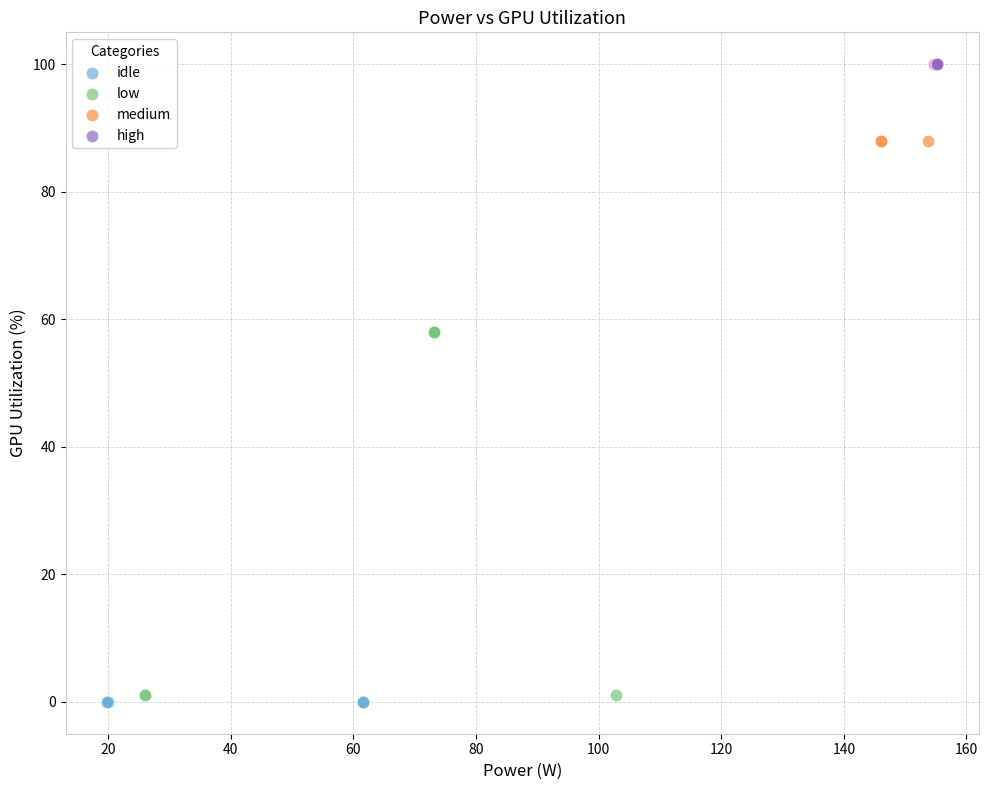

What are all the series names shown in the legend?

idle, low, medium, high